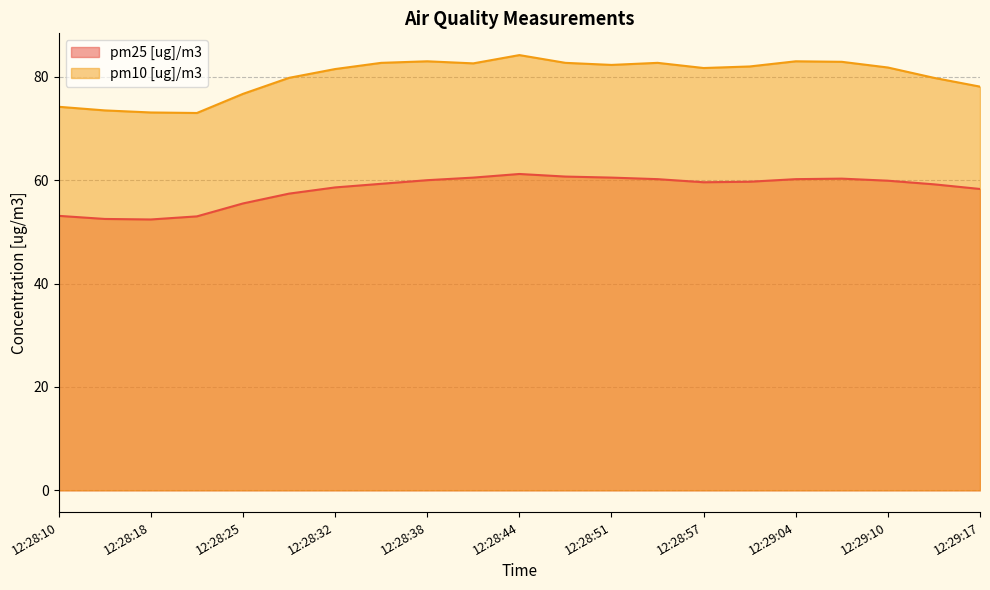

At which label is pm25 [ug]/m3 closest to 56?

12:28:25